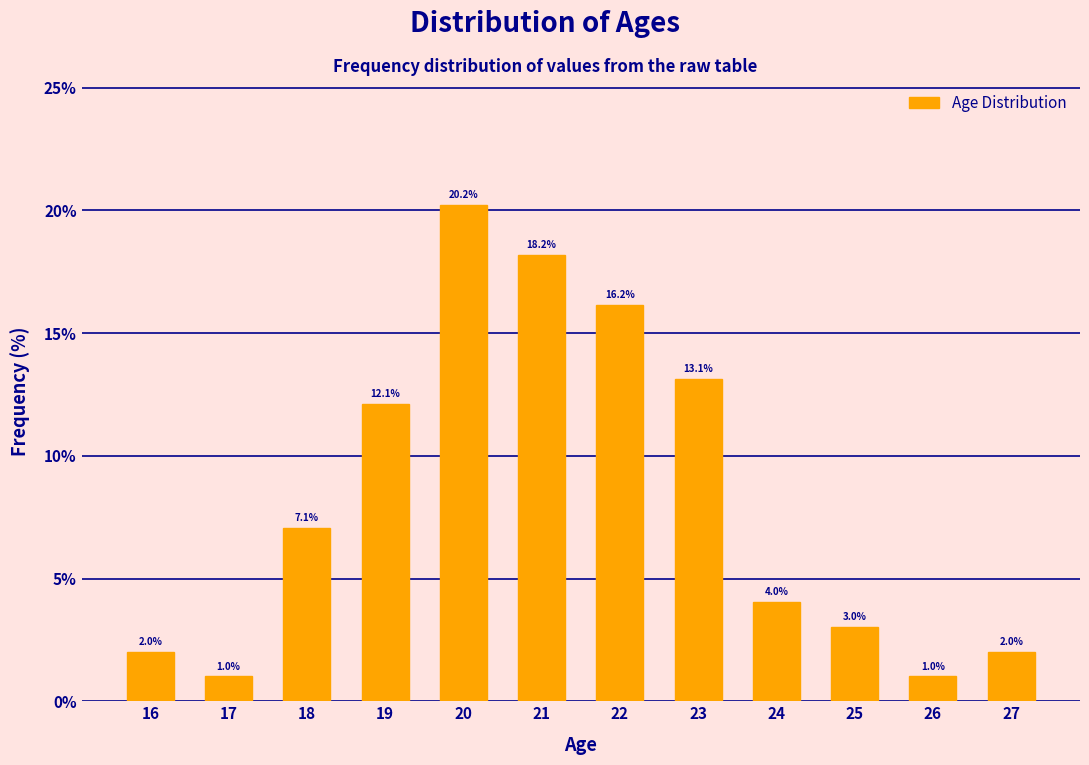

Reading left to right, list all the values displayed in this chart.

16=2.0	17=1.0	18=7.1	19=12.1	20=20.2	21=18.2	22=16.2	23=13.1	24=4.0	25=3.0	26=1.0	27=2.0